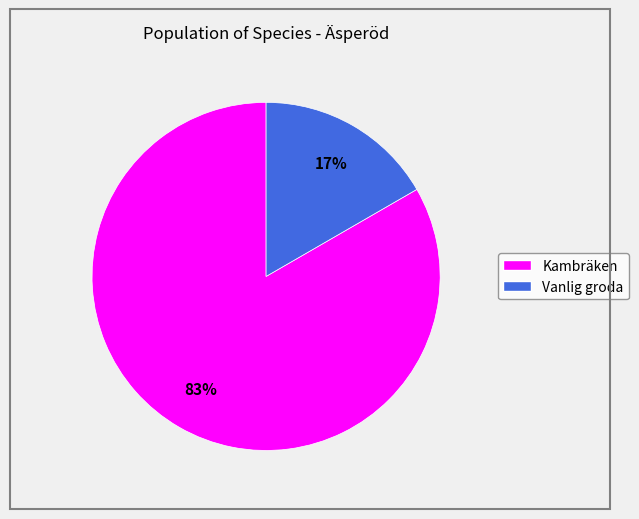

To the nearest percent, what is the average slice percentage?

50%